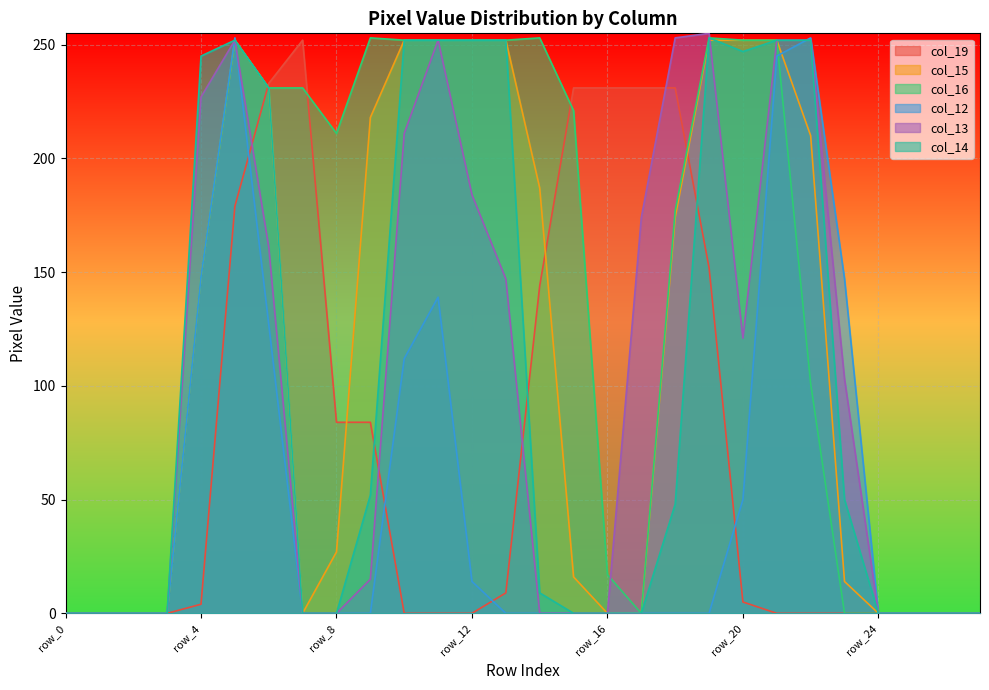

Reading left to right, transcribe all the data shown in this chart.

col_19: 0	0	0	0	4	179	233	252	84	84	0	0	0	9	144	231	231	231	231	152	5	0	0	0	0	0	0	0
col_15: 0	0	0	0	148	252	231	0	27	218	252	252	252	252	187	16	0	0	174	252	252	252	210	14	0	0	0	0
col_16: 0	0	0	0	148	252	231	231	211	253	252	252	252	252	253	221	17	0	177	253	252	252	101	0	0	0	0	0
col_12: 0	0	0	0	148	253	127	0	0	0	112	139	14	0	0	0	0	0	0	0	50	245	253	147	0	0	0	0
col_13: 0	0	0	0	227	252	161	0	0	15	211	252	184	147	0	0	0	174	253	255	121	252	252	103	0	0	0	0
col_14: 0	0	0	0	245	252	231	0	0	52	252	252	252	252	9	0	0	0	48	253	247	252	252	50	0	0	0	0